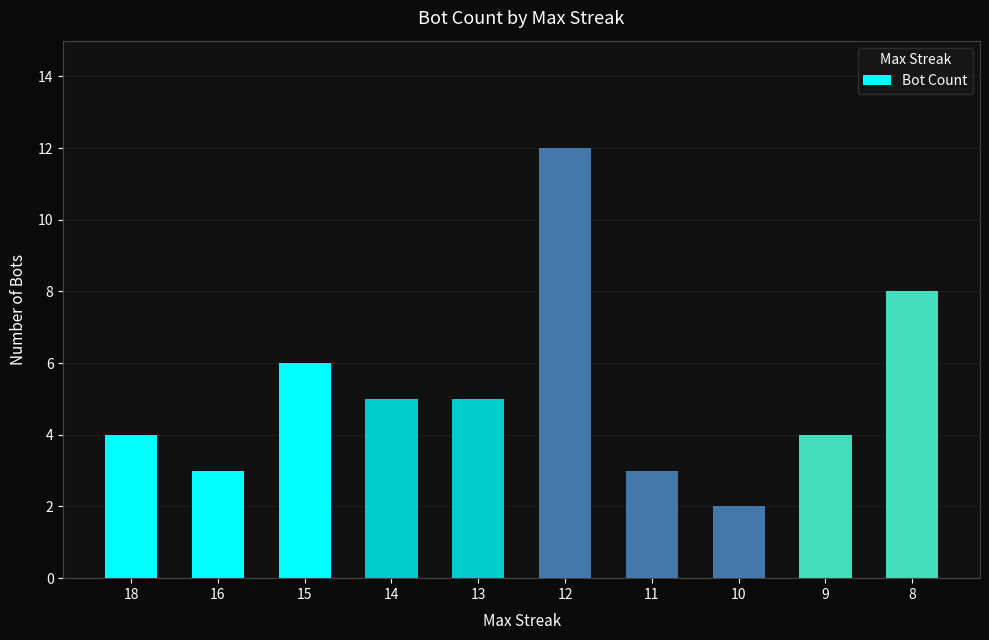

Between 14 and 10, which is larger?

14